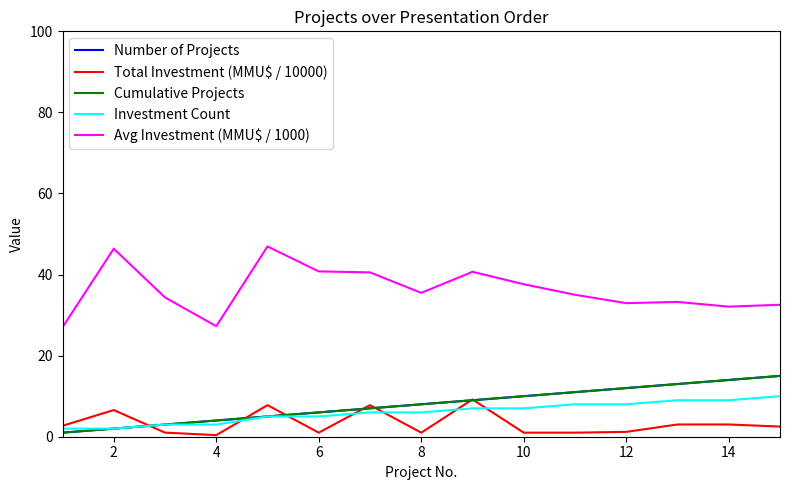

Is this an area chart (filled region under the line)?

No